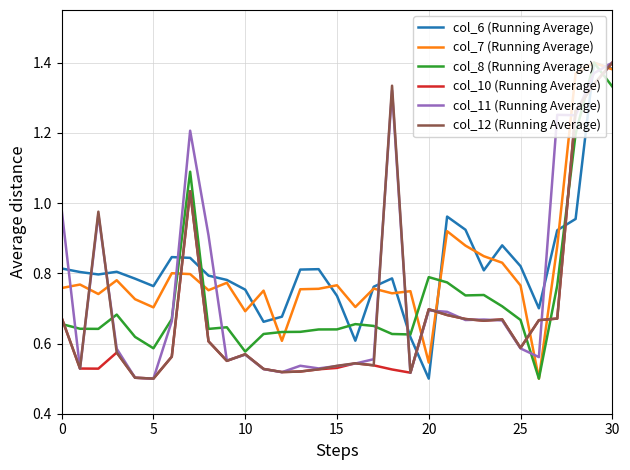

What are all the series names shown in the legend?

col_6 (Running Average), col_7 (Running Average), col_8 (Running Average), col_10 (Running Average), col_11 (Running Average), col_12 (Running Average)